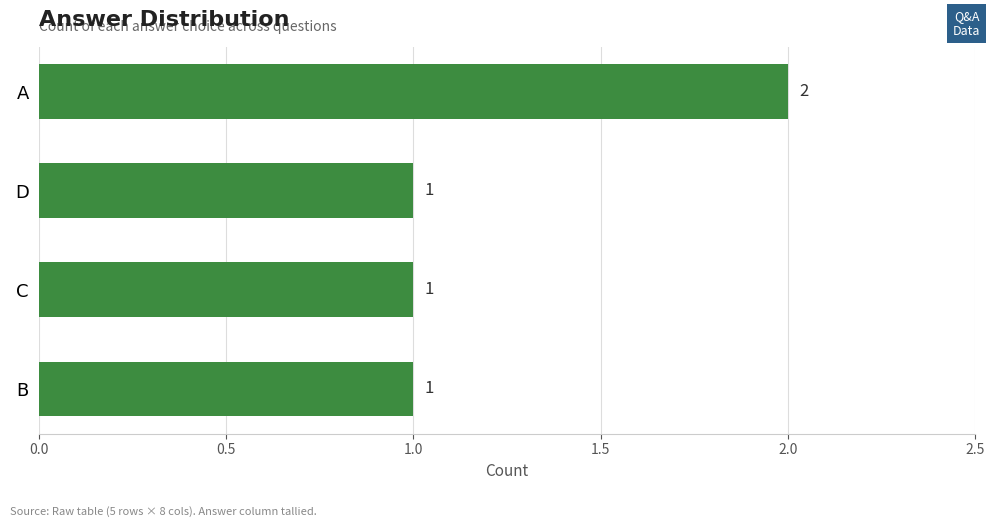

What is the average value?

1